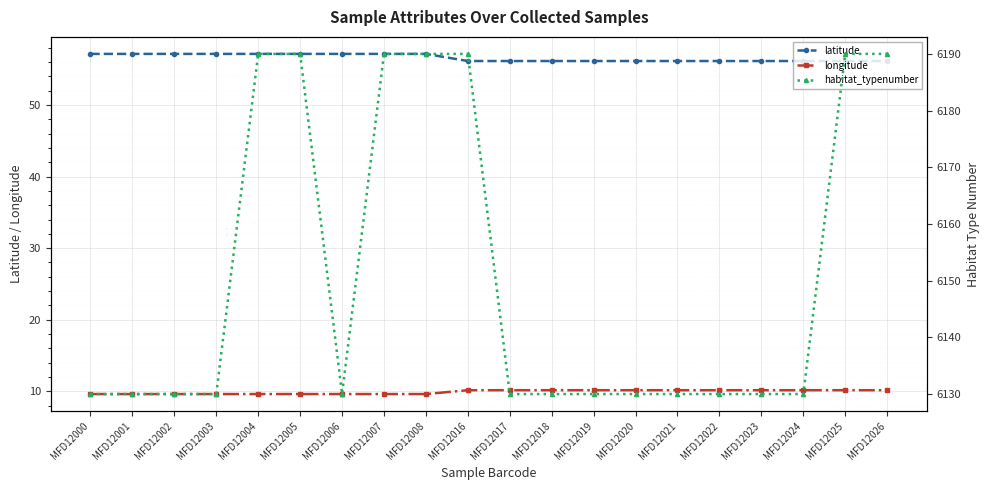

Where is longitude nearest to the value 9?

MFD12000